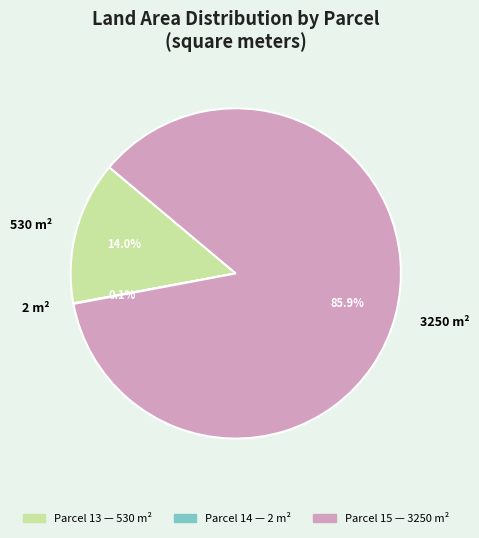

Which slice represents more than half of the pie?

3250 m²